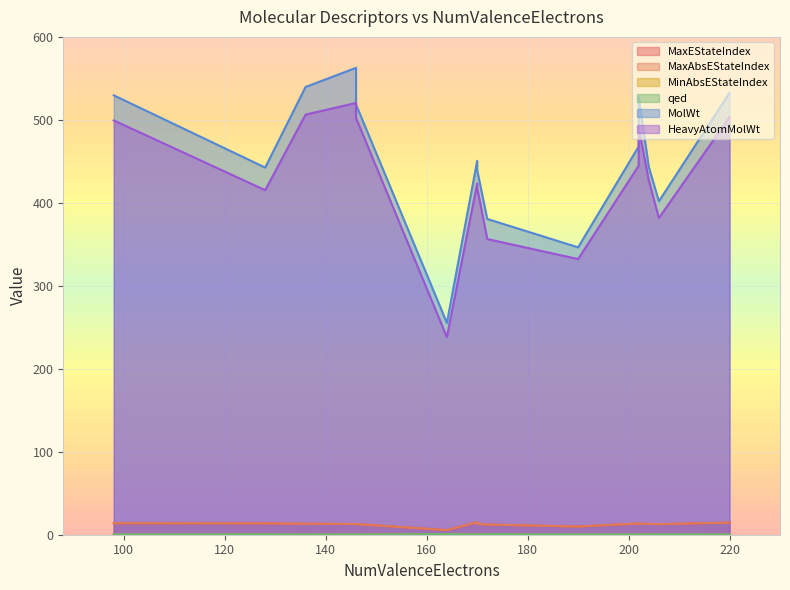

The value of MaxAbsEStateIndex at 190 is 17.2. True or false?

False